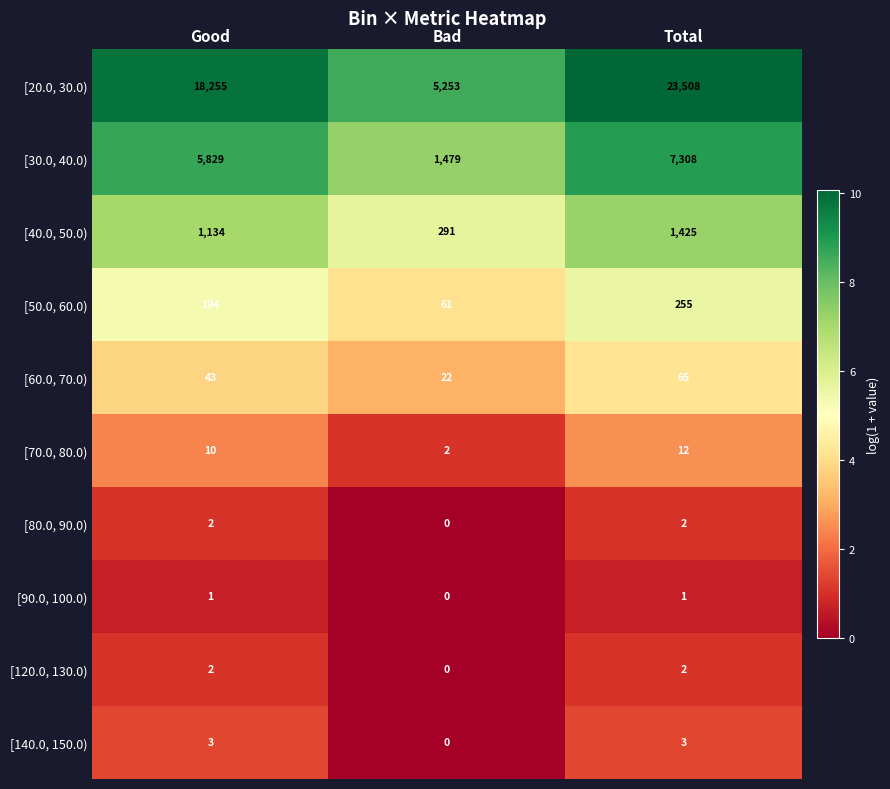

Reading left to right, what are all the values shown in this chart?

[20.0, 30.0): Good=18255	Bad=5253	Total=23508
[30.0, 40.0): Good=5829	Bad=1479	Total=7308
[40.0, 50.0): Good=1134	Bad=291	Total=1425
[50.0, 60.0): Good=194	Bad=61	Total=255
[60.0, 70.0): Good=43	Bad=22	Total=65
[70.0, 80.0): Good=10	Bad=2	Total=12
[80.0, 90.0): Good=2	Bad=0	Total=2
[90.0, 100.0): Good=1	Bad=0	Total=1
[120.0, 130.0): Good=2	Bad=0	Total=2
[140.0, 150.0): Good=3	Bad=0	Total=3